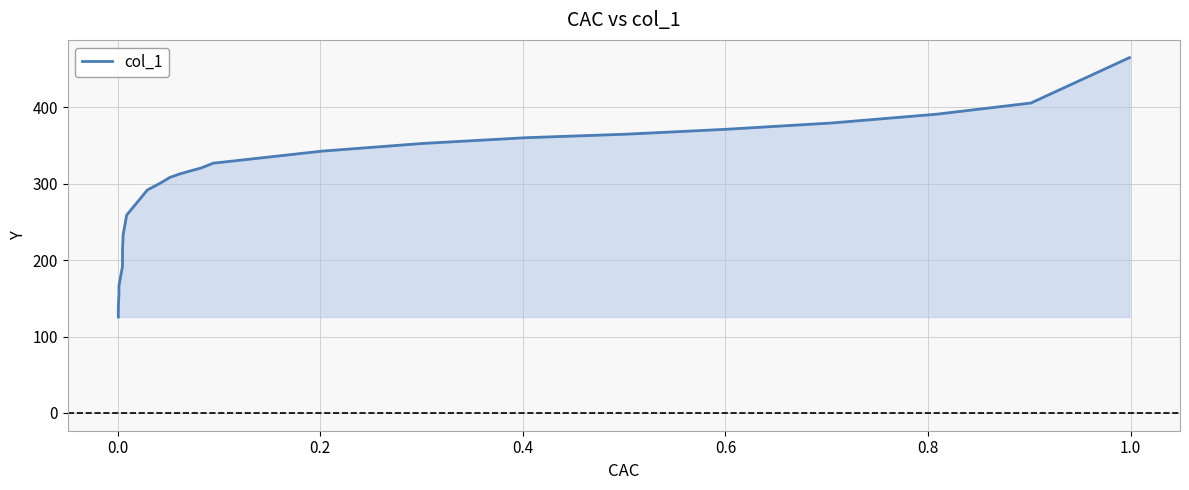

What is the sum of all values?

7698.5